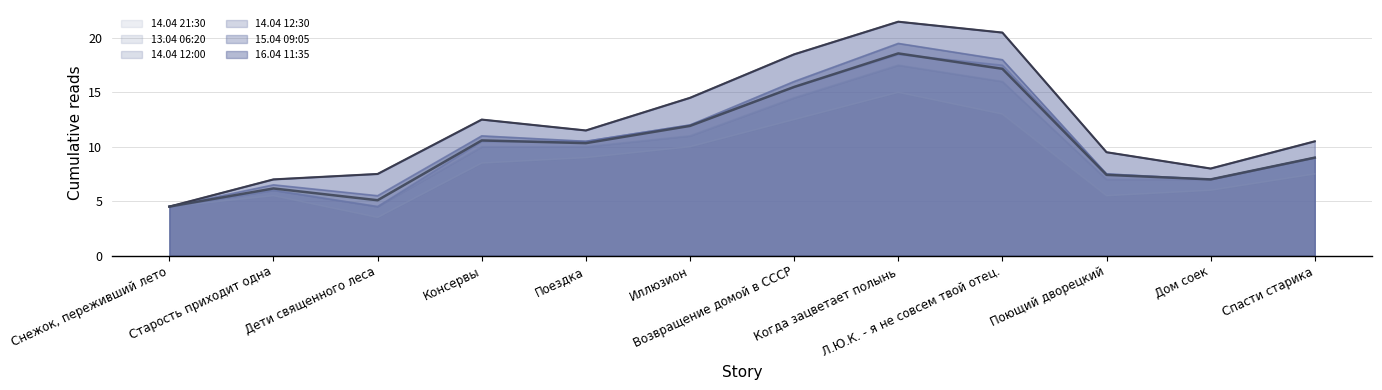

True or false: 14.04 12:00 has a value of 1 at Старость приходит одна.

False